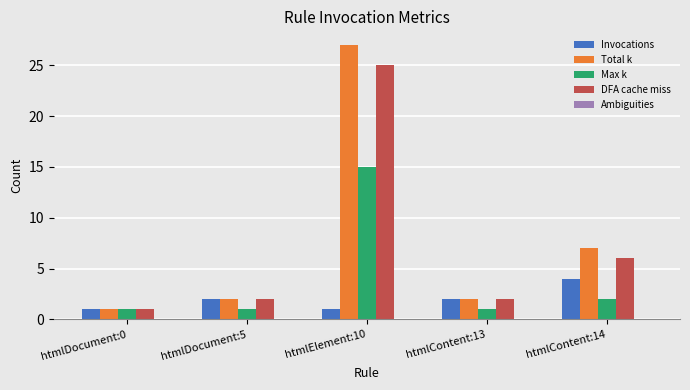

At which category does the chart reach its peak across all series?

htmlElement:10